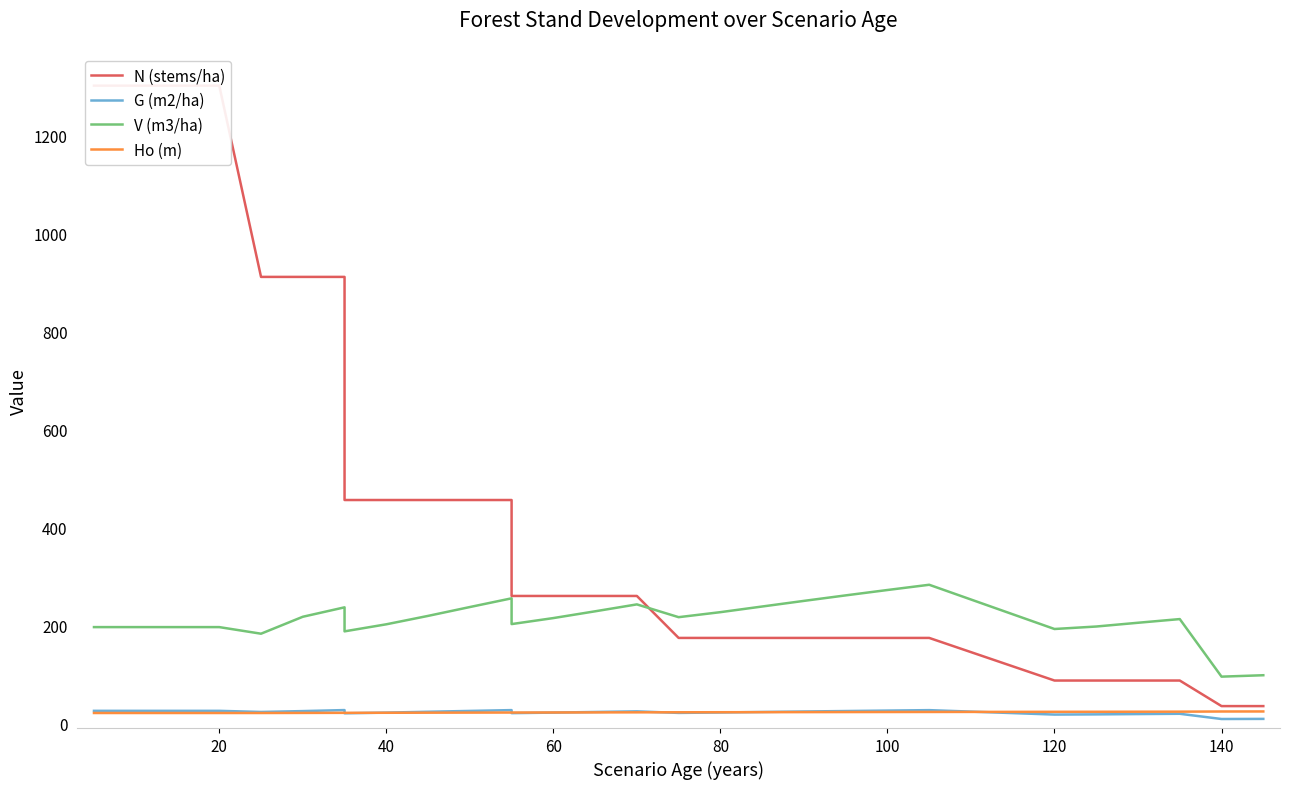

The value of N (stems/ha) at 11 is 809.0. True or false?

False